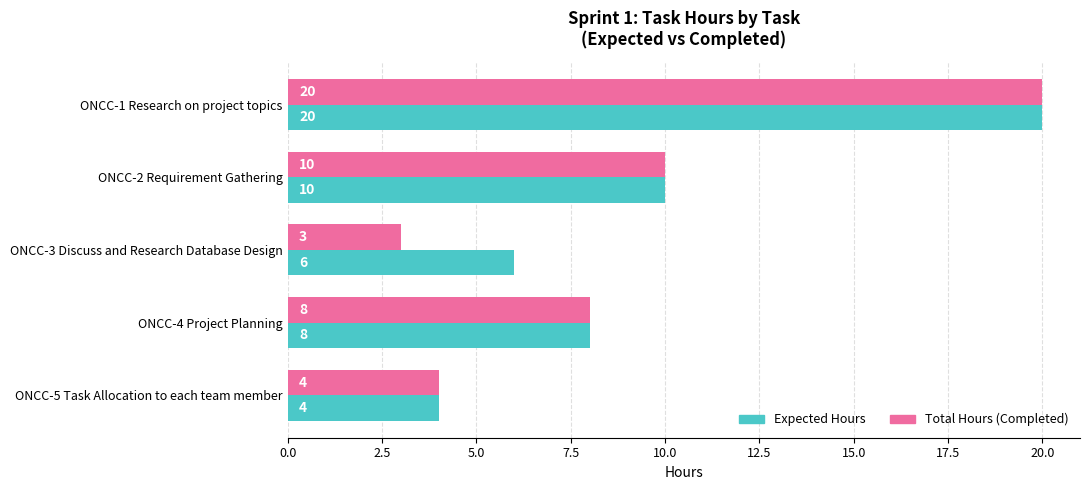

What are all the series names shown in the legend?

Expected Hours, Total Hours (Completed)